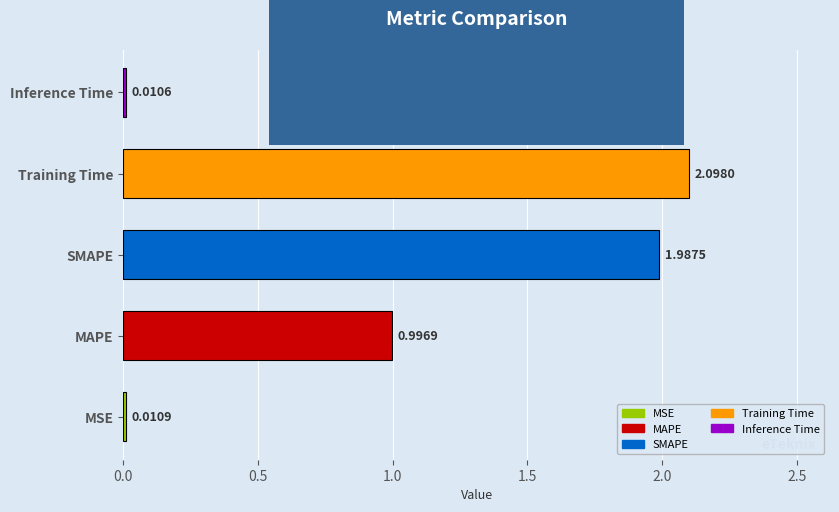

List the labels in order of value, smallest first.

Inference Time, MSE, MAPE, SMAPE, Training Time